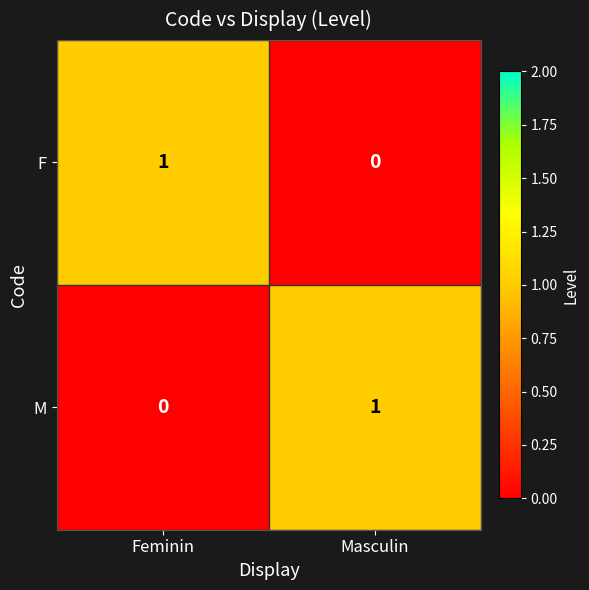

Rank the categories by F value from lowest to highest.

Masculin, Feminin